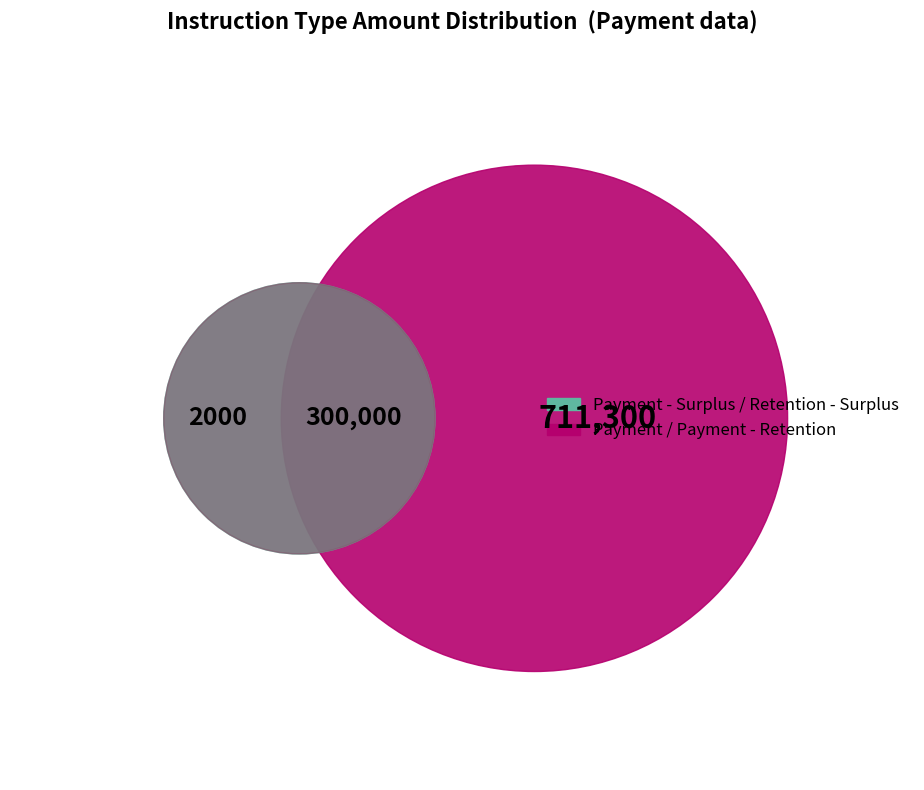

Which slice is the largest?

Payment